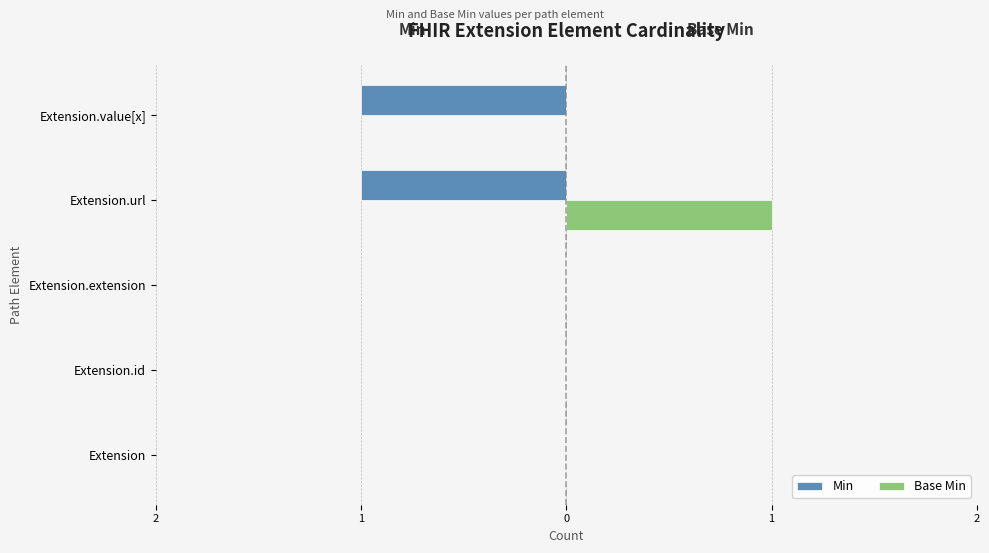

What are all the series names shown in the legend?

Min, Base Min